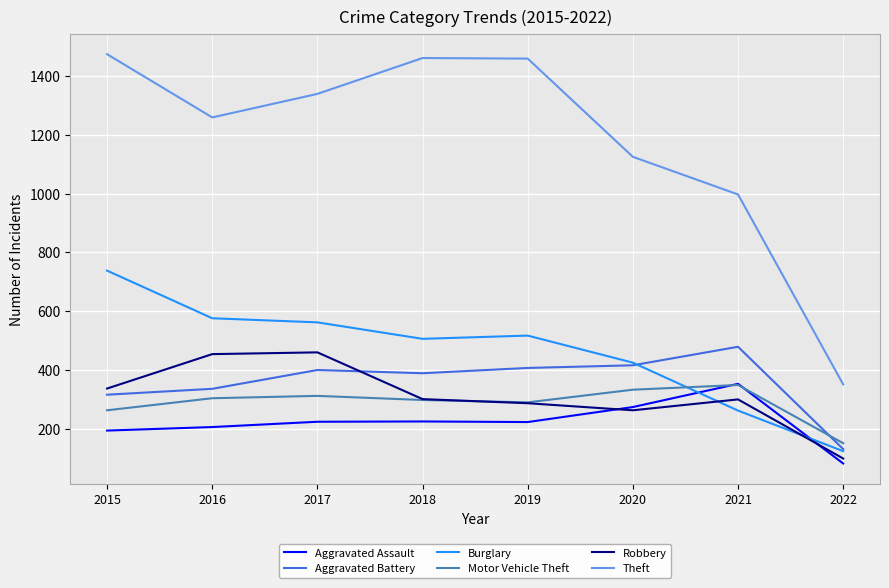

True or false: Theft and Aggravated Battery intersect in this chart.

False